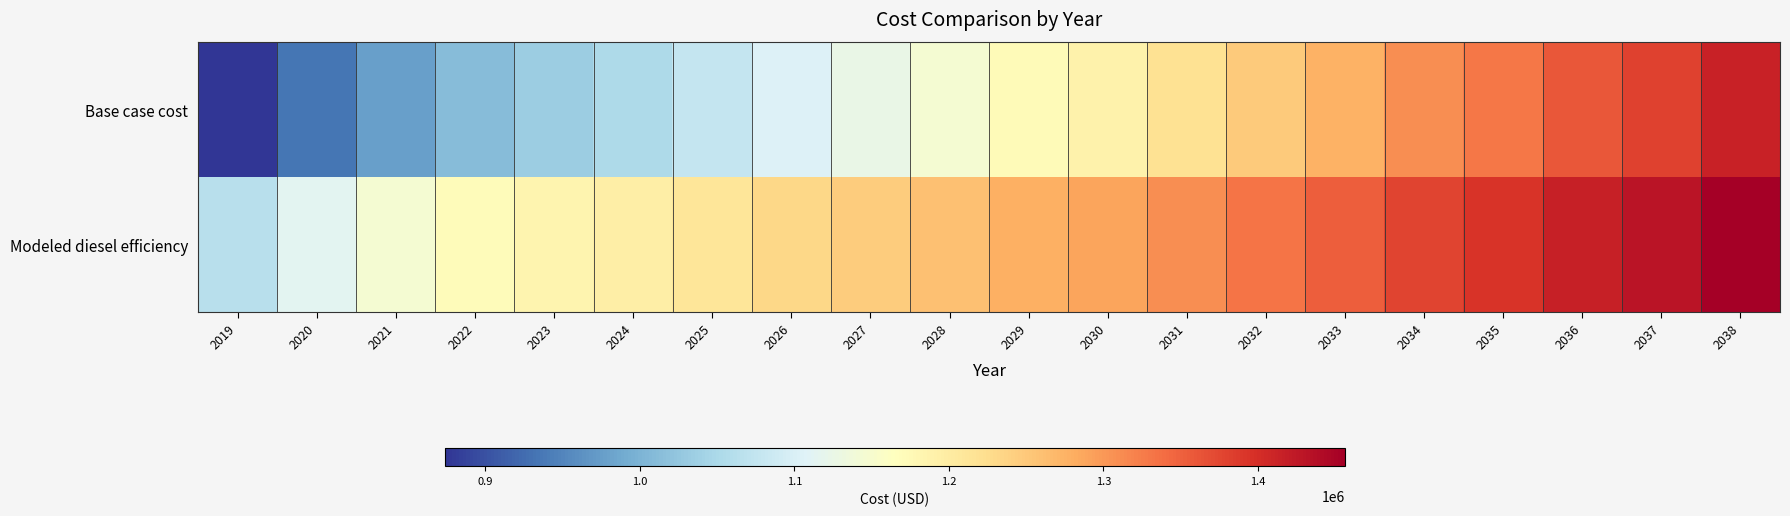

Reading left to right, what are all the values shown in this chart?

Base case cost: 2019=873812.2	2020=935169.4	2021=977828.5	2022=1012048.3	2023=1033583.9	2024=1053015.6	2025=1076699.7	2026=1104640.7	2027=1126238.0	2028=1146130.3	2029=1172010.5	2030=1189412.7	2031=1217876.7	2032=1248069.5	2033=1276602.6	2034=1309432.7	2035=1329523.6	2036=1360301.9	2037=1380453.8	2038=1413443.1
Modeled diesel efficiency: 2019=1063447.6	2020=1112920.5	2021=1145542.9	2022=1170637.6	2023=1184342.1	2024=1196271.7	2025=1212201.5	2026=1232132.4	2027=1246424.6	2028=1259291.9	2029=1277725.1	2030=1288570.5	2031=1309588.5	2032=1332292.2	2033=1353598.2	2034=1378919.1	2035=1392765.0	2036=1416430.2	2037=1430536.2	2038=1456411.4